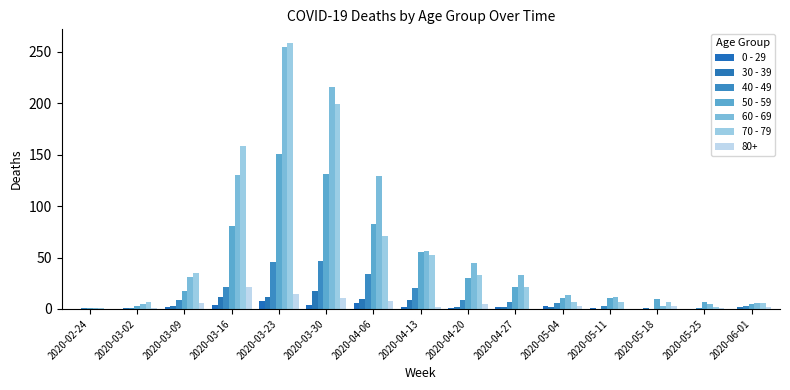

Are the bars horizontal?

No